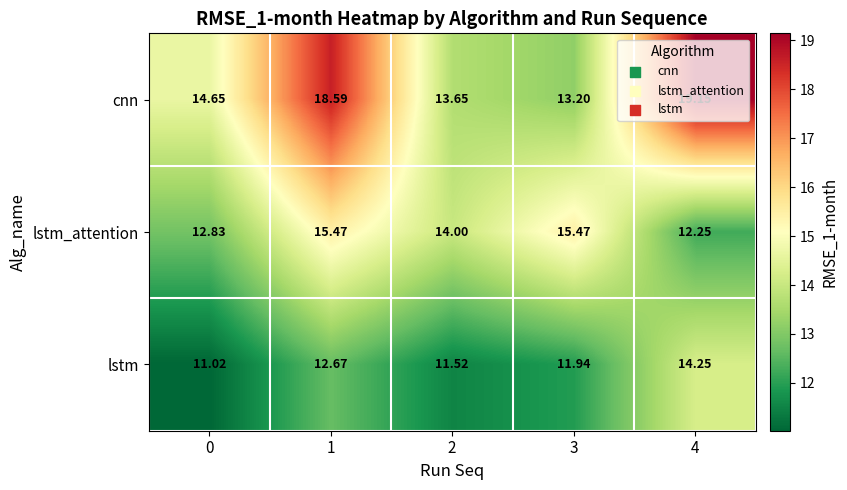

Between 3 and 4, which series saw the biggest shift?

cnn